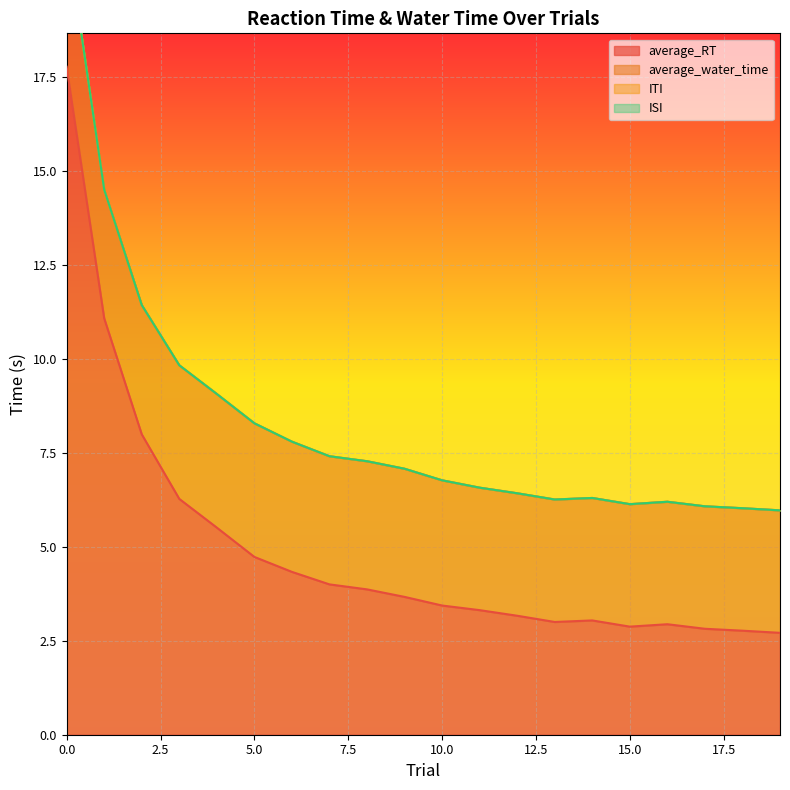

Which series has the largest range (max minus min)?

average_RT